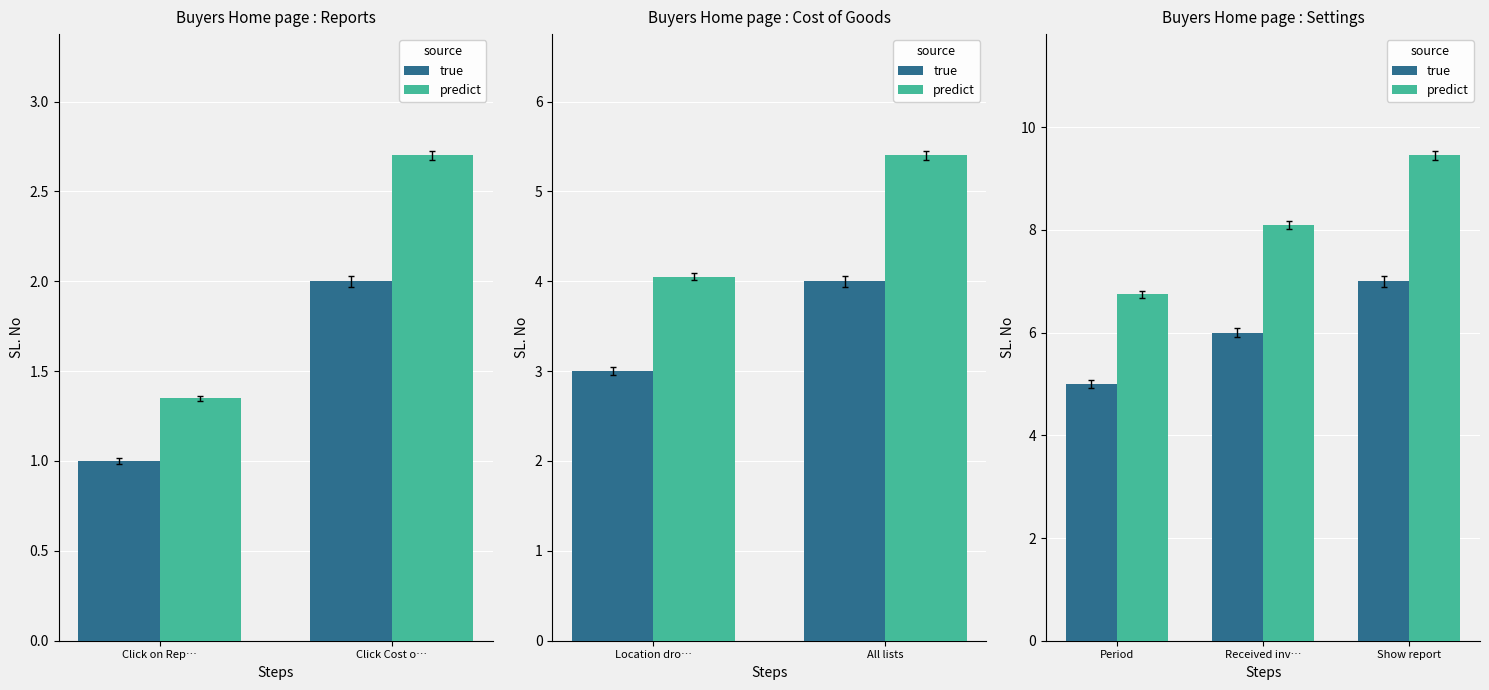

What is the maximum value for true?

7.0